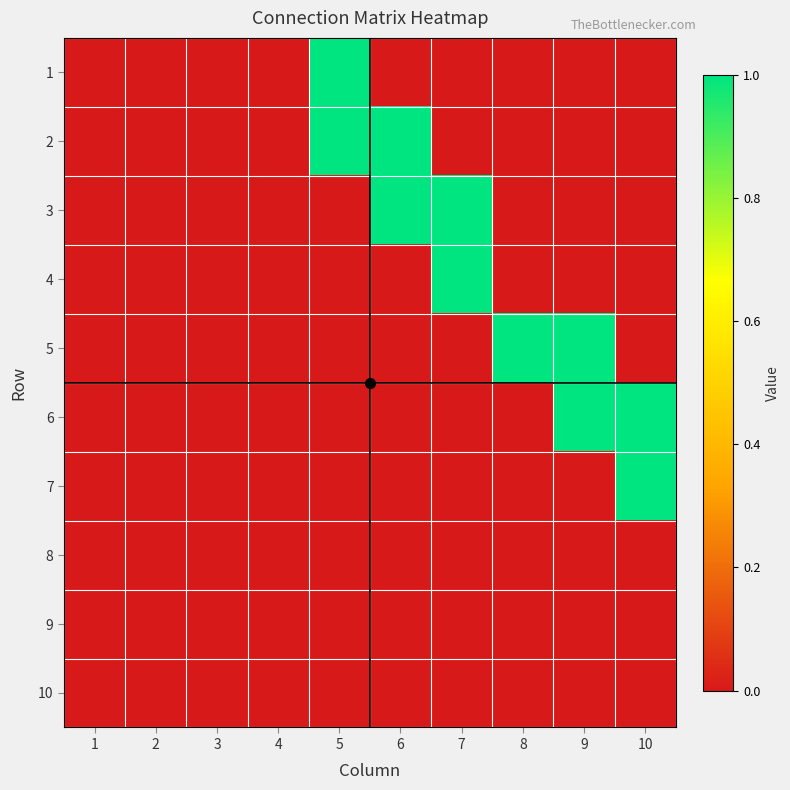

At which category is the sum across all series the highest?

5